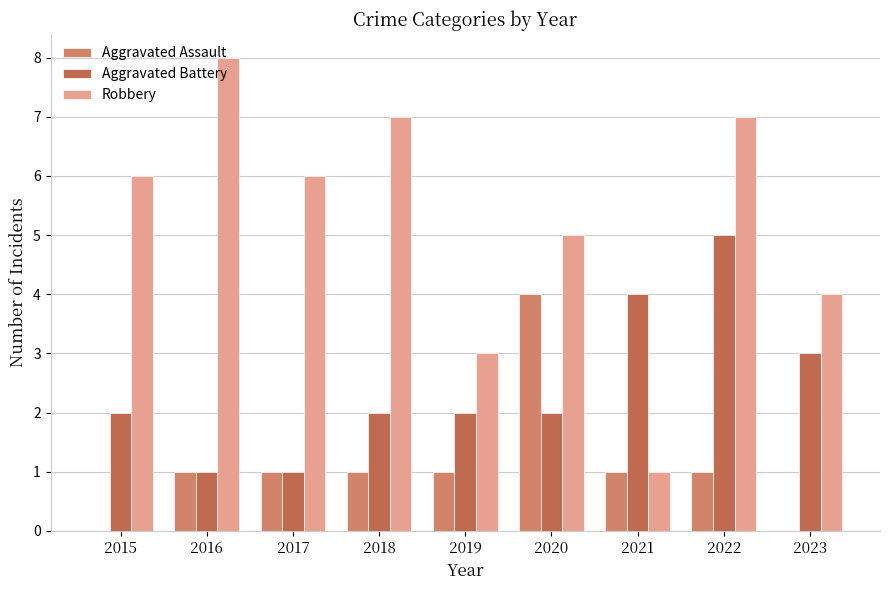

At which category does the chart reach its peak across all series?

2016